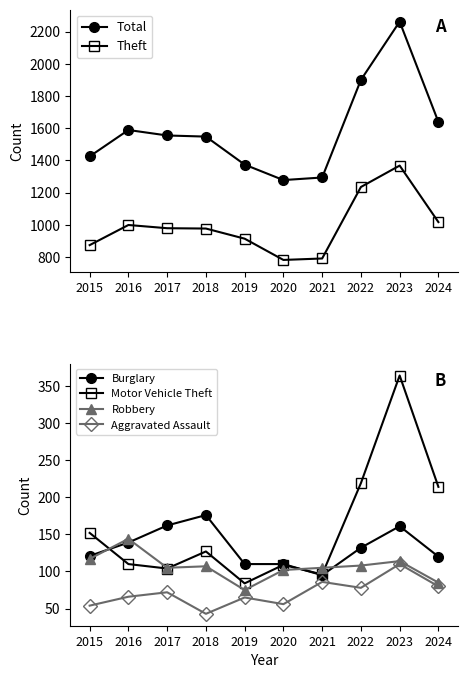

What is the minimum value shown in the chart?

43